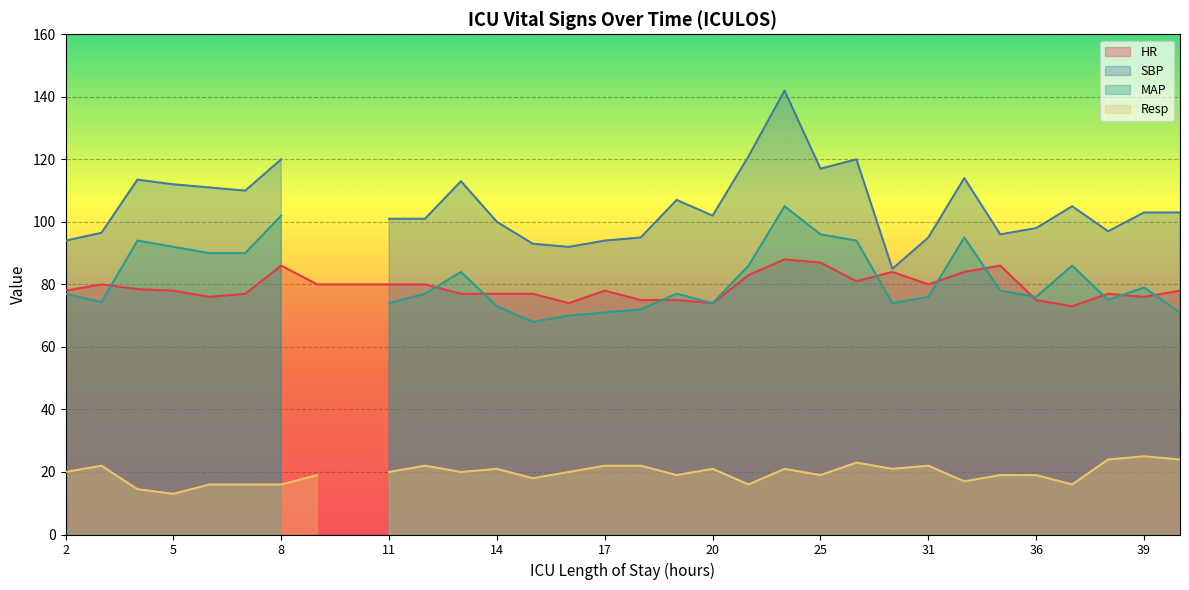

The HR series shows 131.1 at 20. True or false?

False